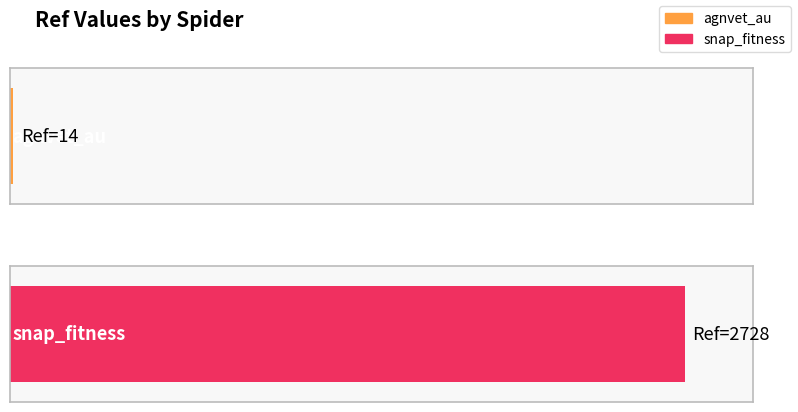

What is the minimum value shown in the chart?

14